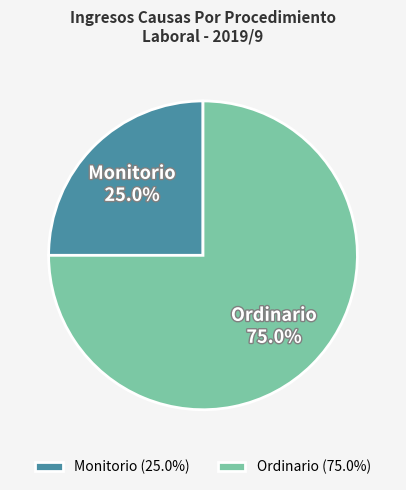

Count the number of slices in the pie.

2